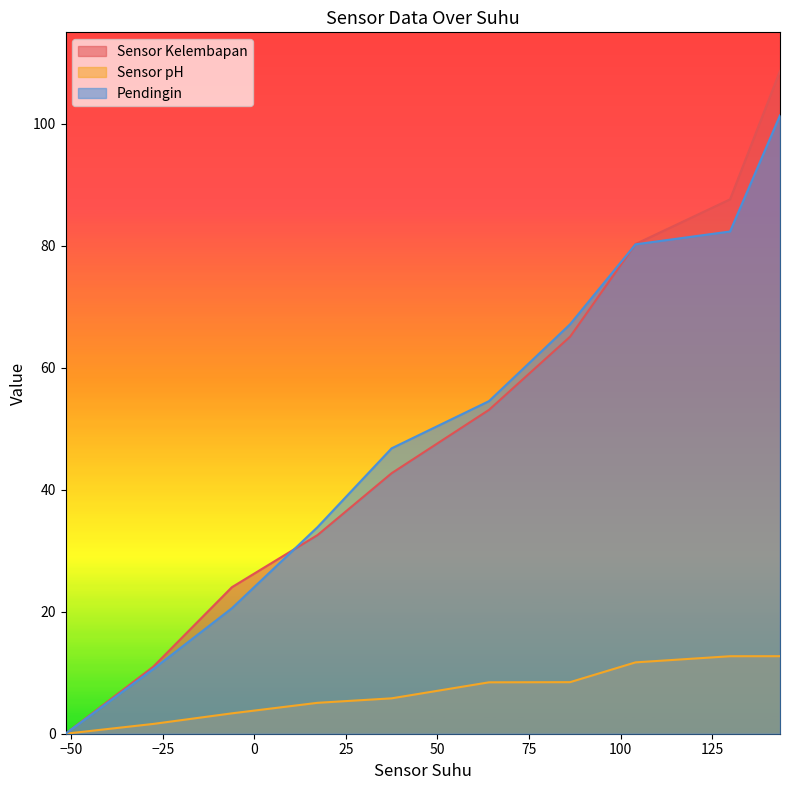

True or false: Pendingin and Sensor Kelembapan cross at least once.

True